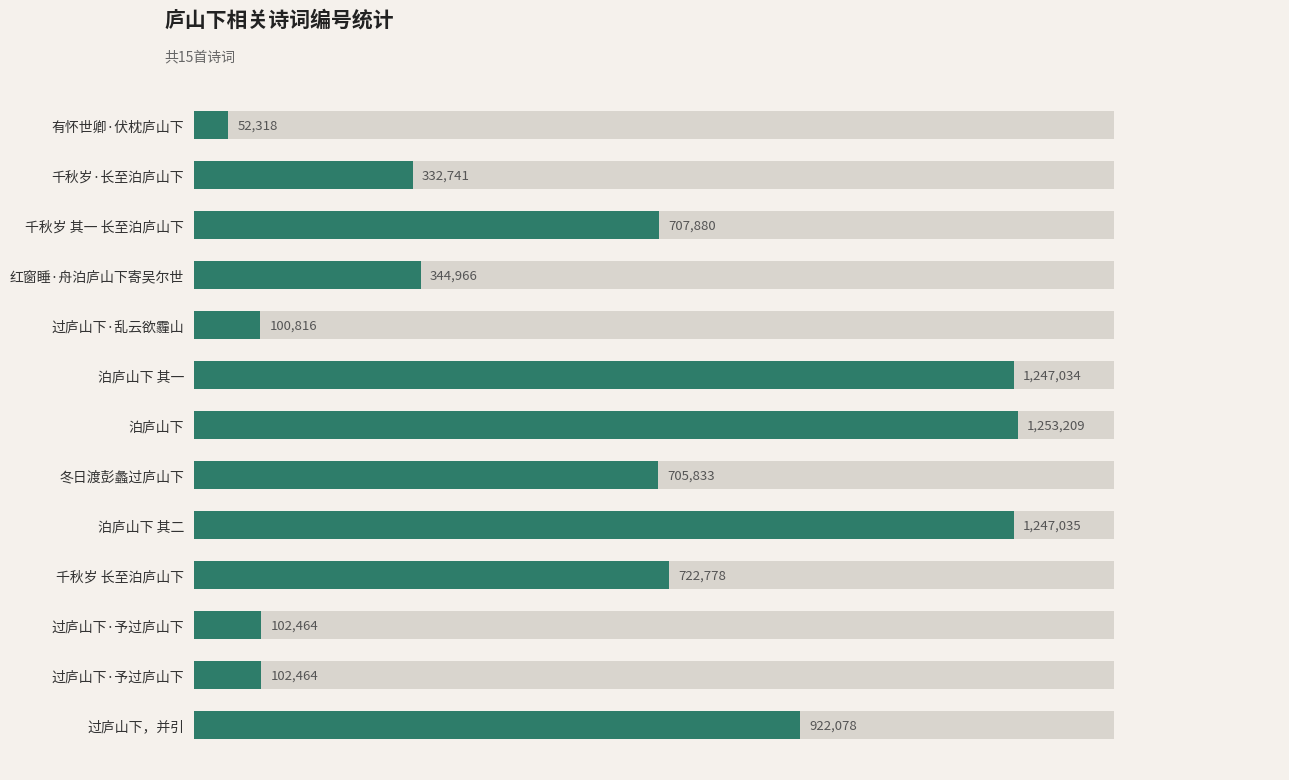

Read the value at 冬日渡彭蠡过庐山下, to the nearest 10.

705830